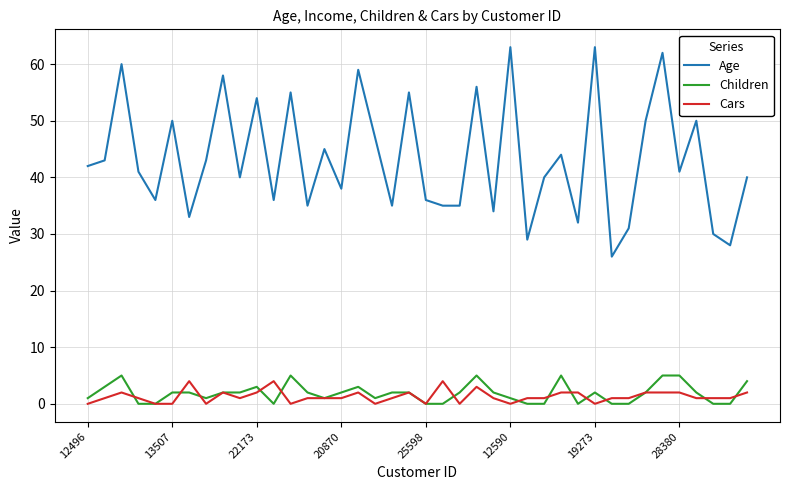

True or false: Age and Cars intersect in this chart.

False